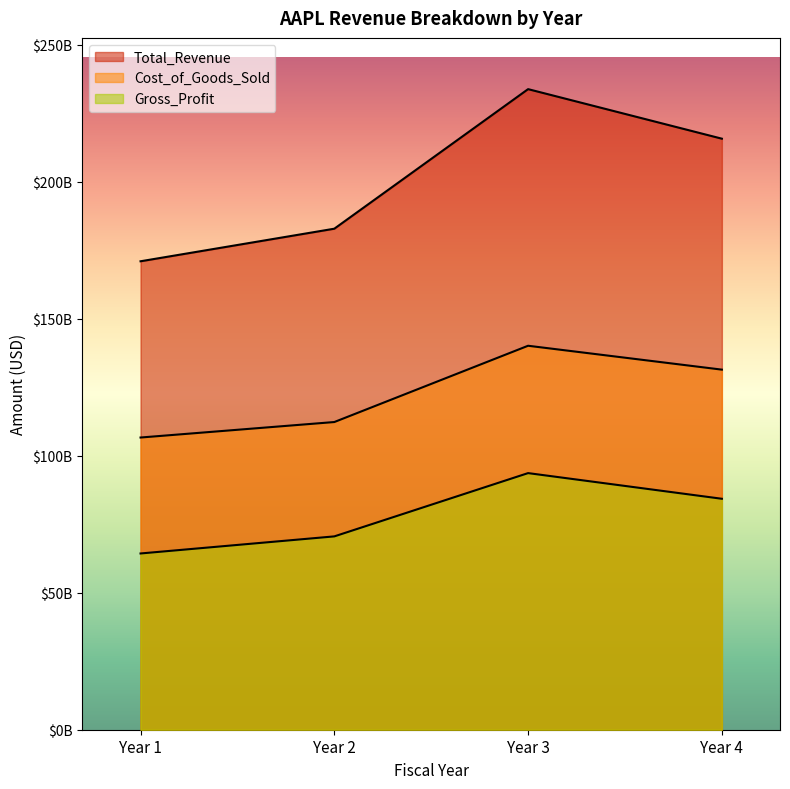

What are all the series names shown in the legend?

Total_Revenue, Cost_of_Goods_Sold, Gross_Profit